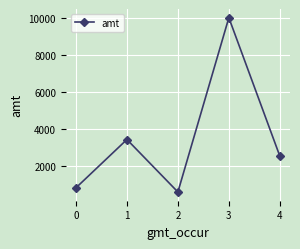

Reading right to left, what are all the values shown in this chart?

2520	10000	575	3414	802